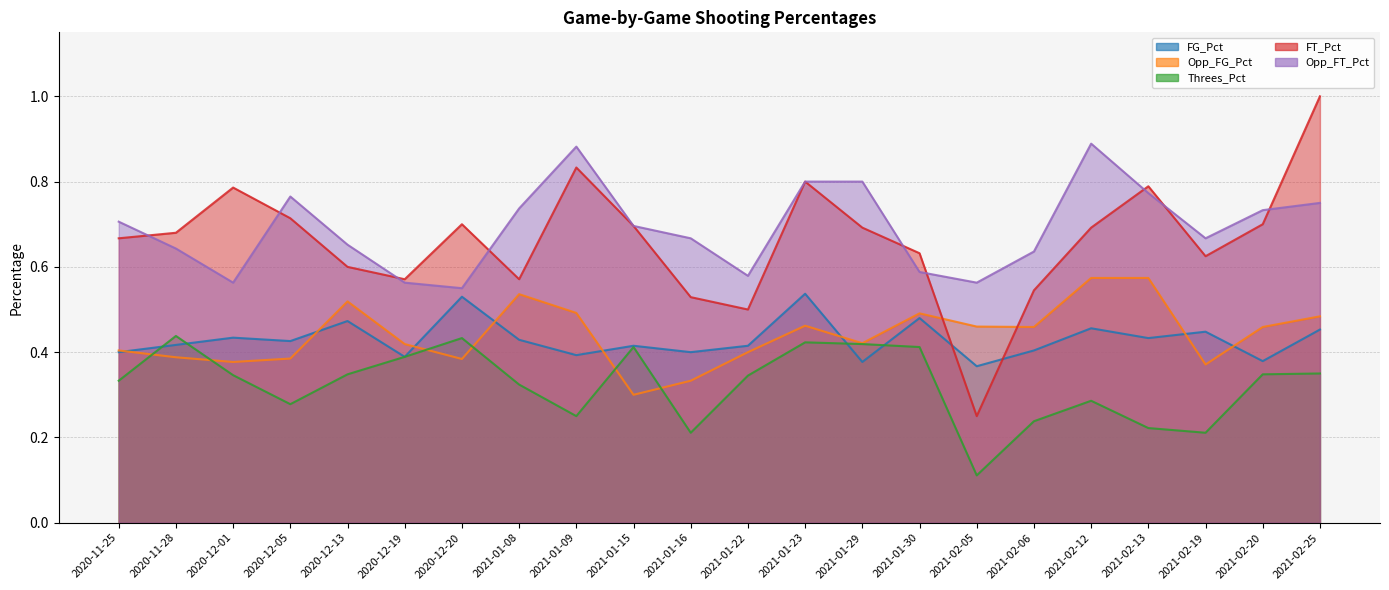

What is the value of the Threes_Pct point at the 9th from the left?

0.2